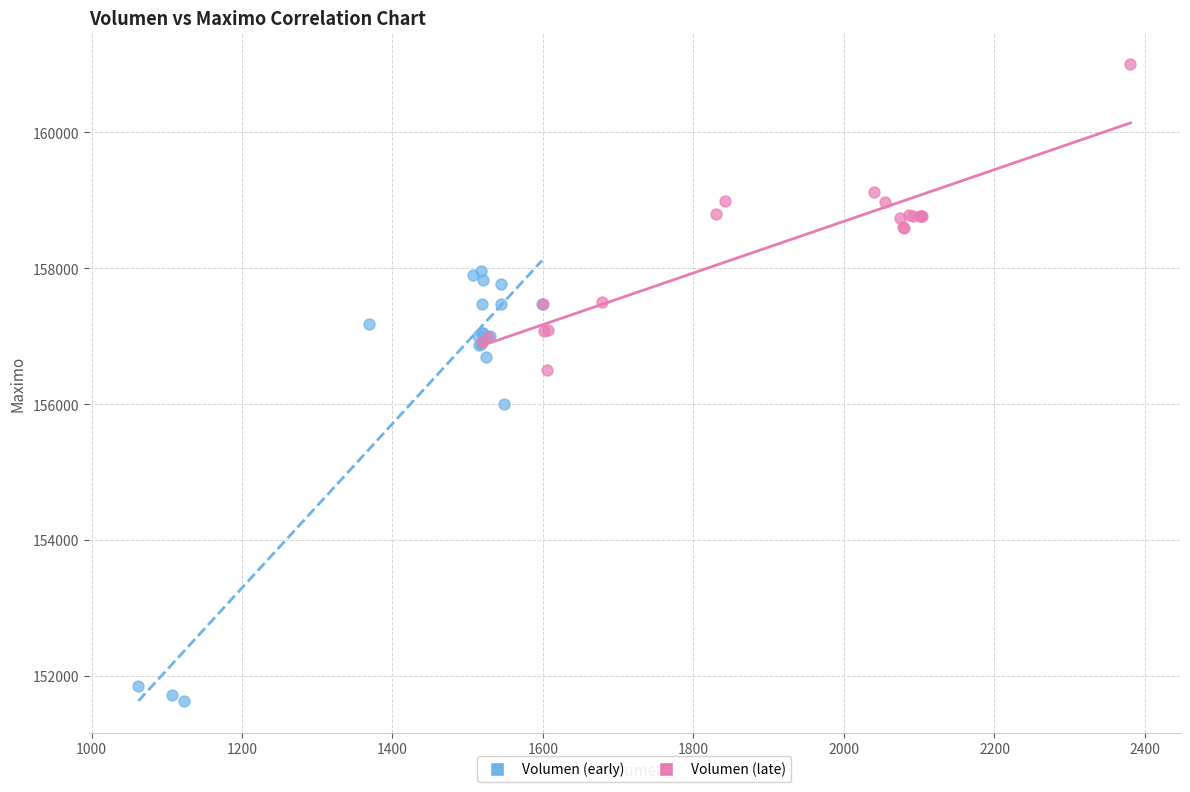

Which series contains the highest Y value?

Volumen (late)